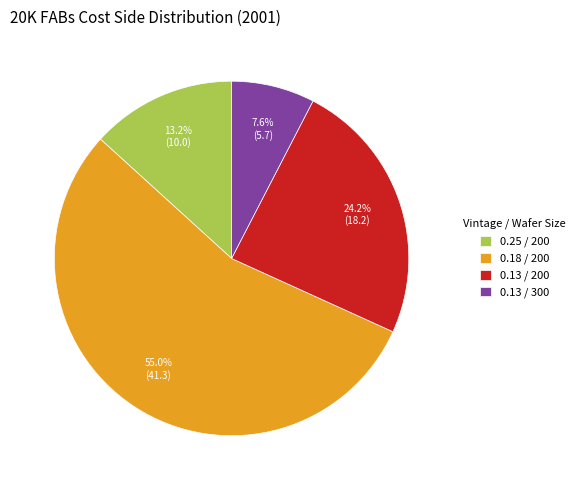

What percentage is NOT represented by 0.13 / 200?

75.8%